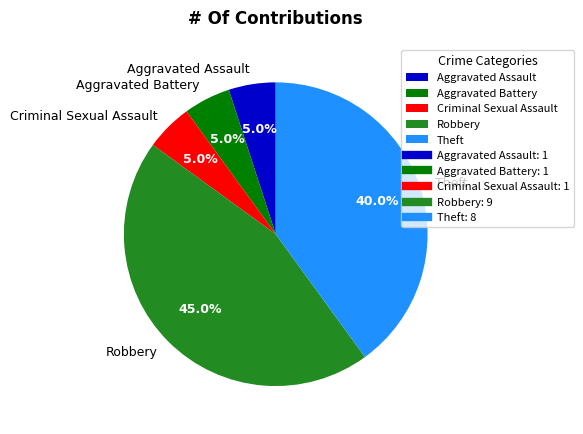

To the nearest percent, what is the combined percentage of Aggravated Assault and Robbery?

50%